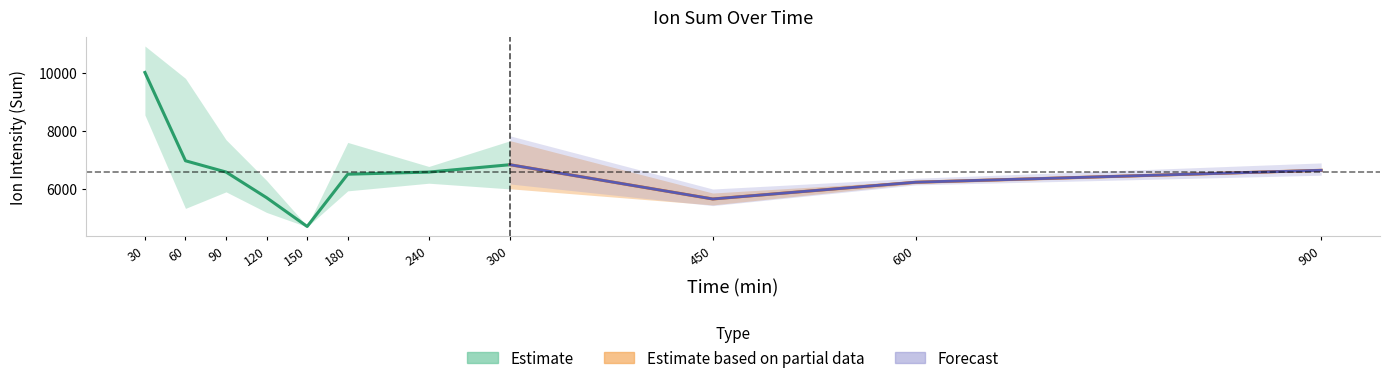

Does the chart have visible grid lines?

No